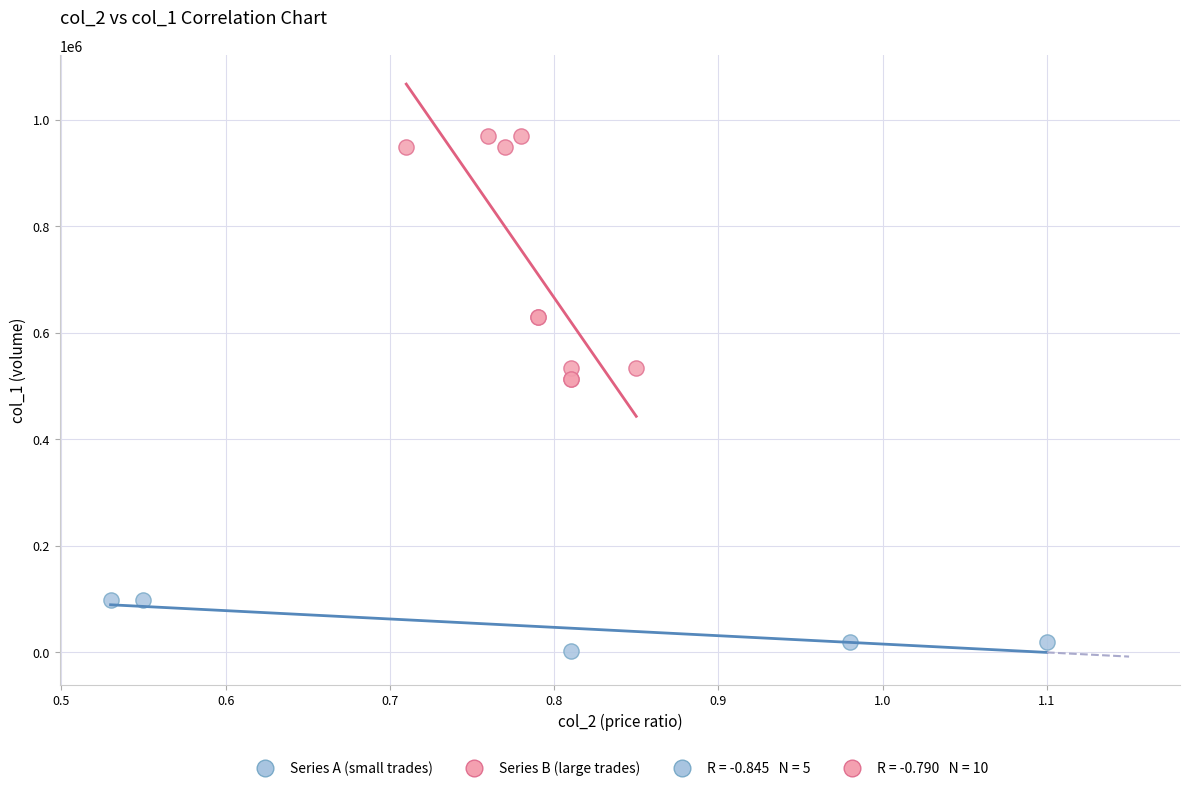

Which series contains the highest Y value?

Series B (large trades)